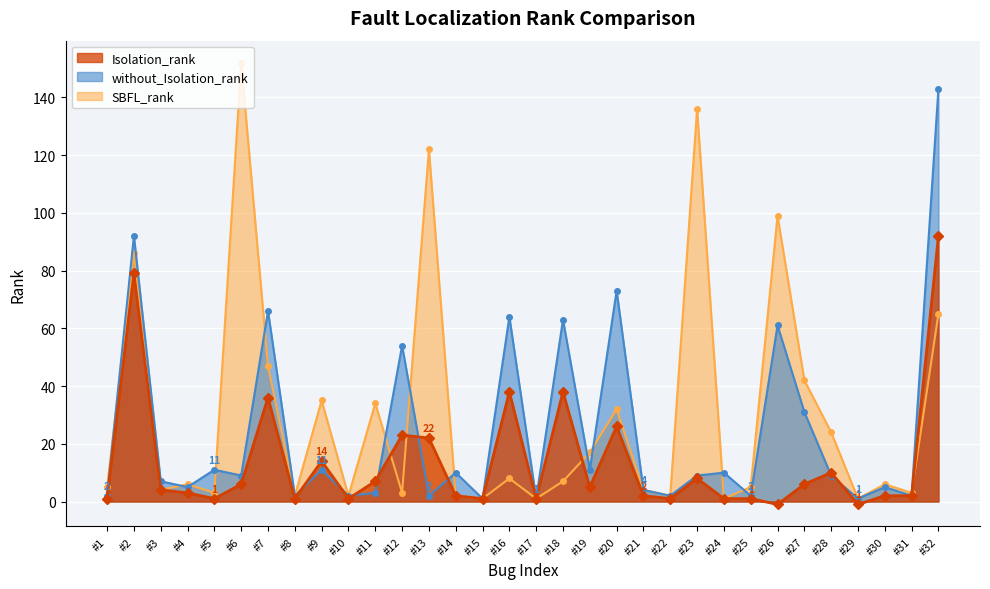

How many series are shown in this chart?

3